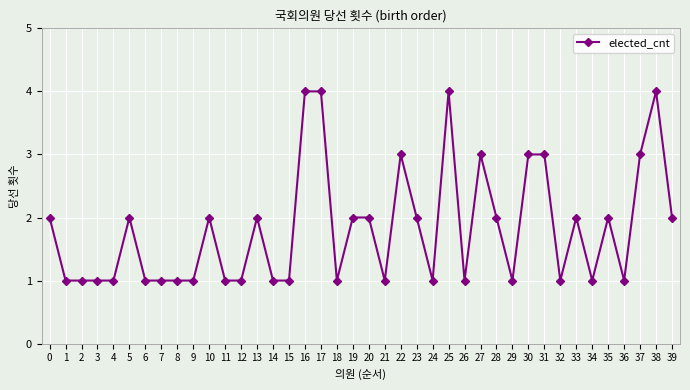

True or false: the data shows 3 at 31.

True